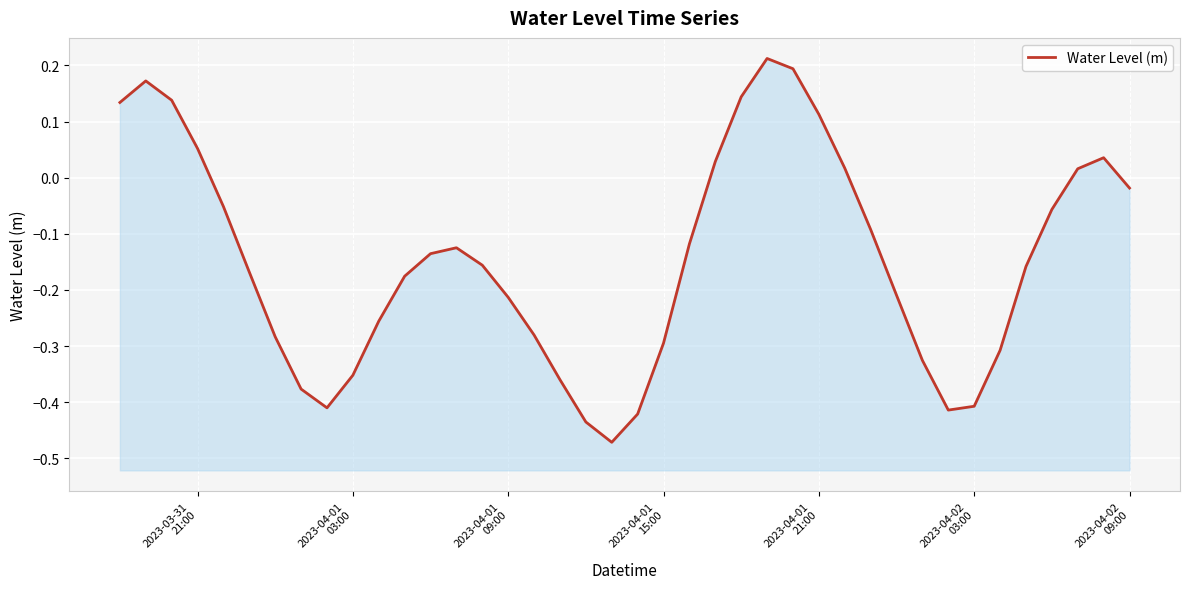

What is the smallest value displayed?

-0.5